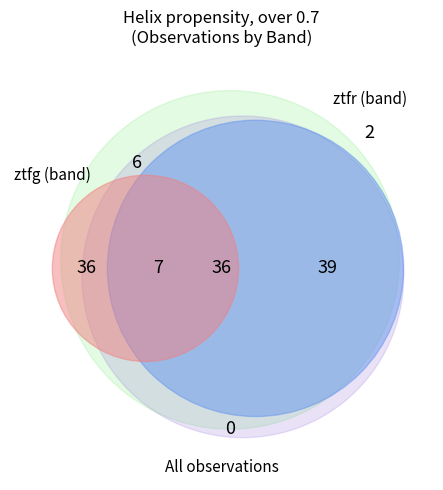

The ztfg slice represents 33% of the pie. True or false?

False